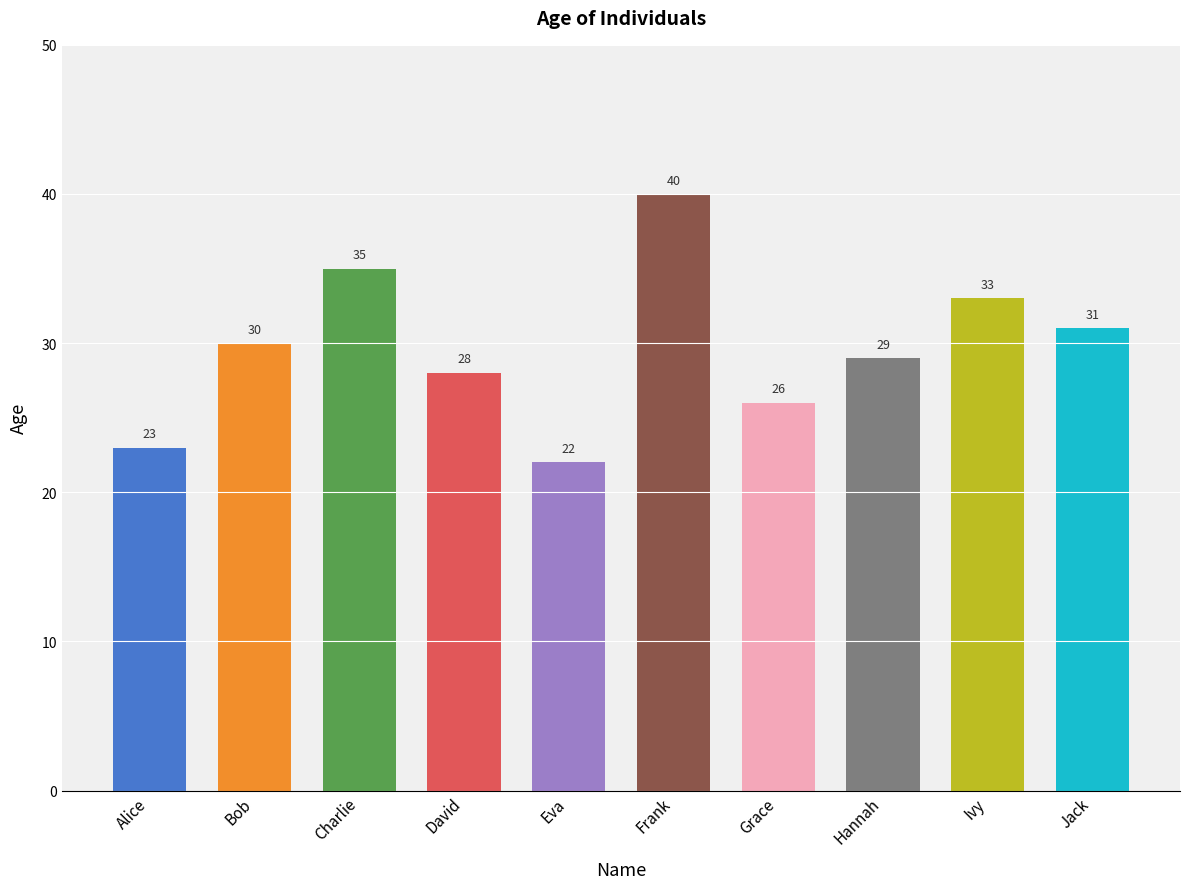

What is the label of the 9th bar from the left?

Ivy